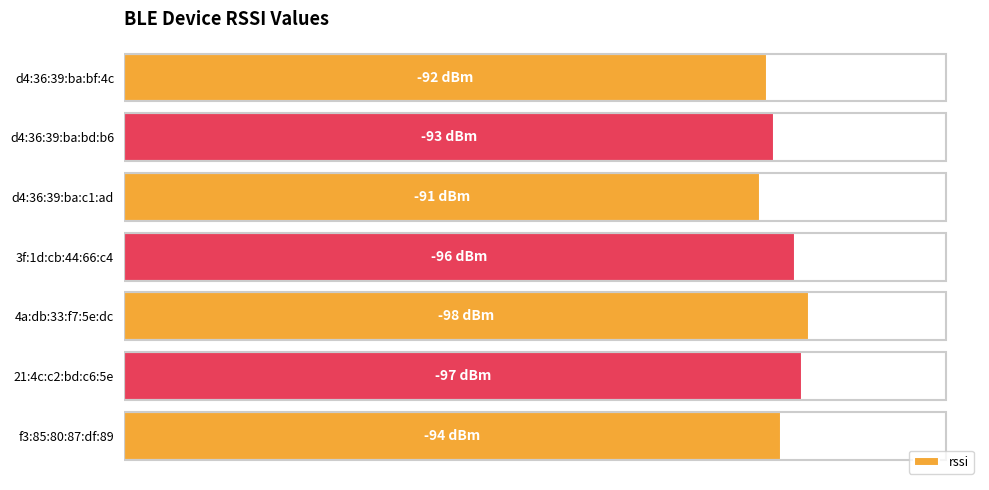

Which label corresponds to the smallest value in the chart?

d4:36:39:ba:c1:ad